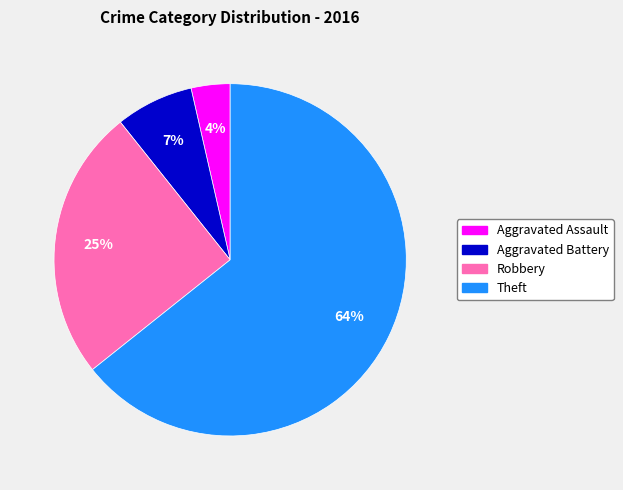

Is the sum of Aggravated Assault and Robbery greater than half?

No